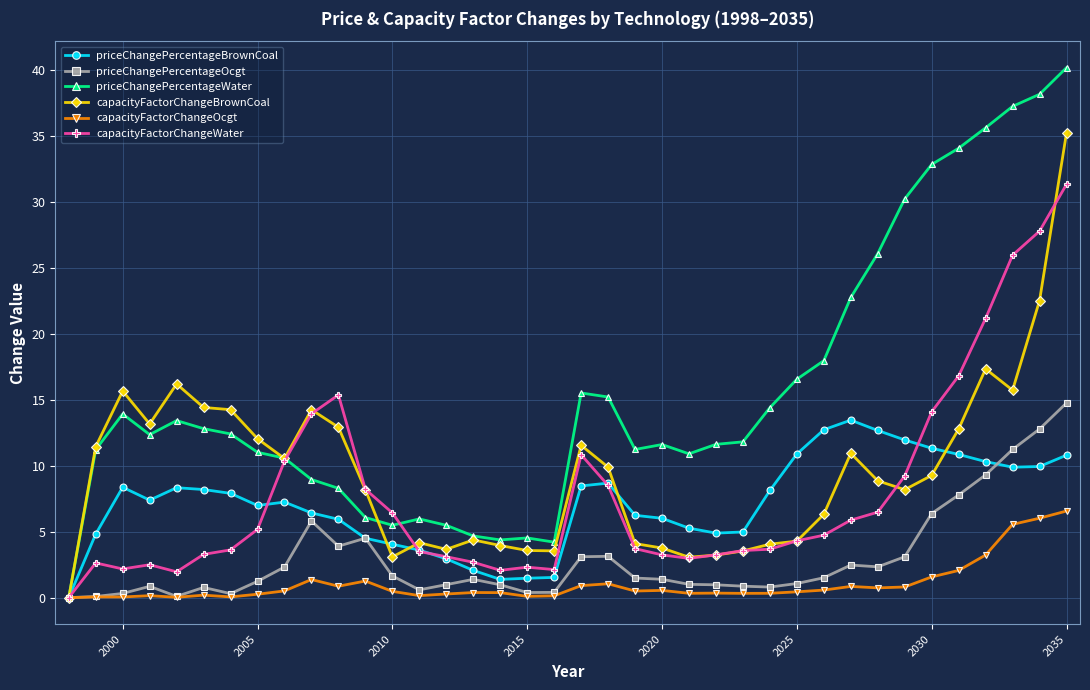

What is the maximum value for capacityFactorChangeOcgt?

6.6